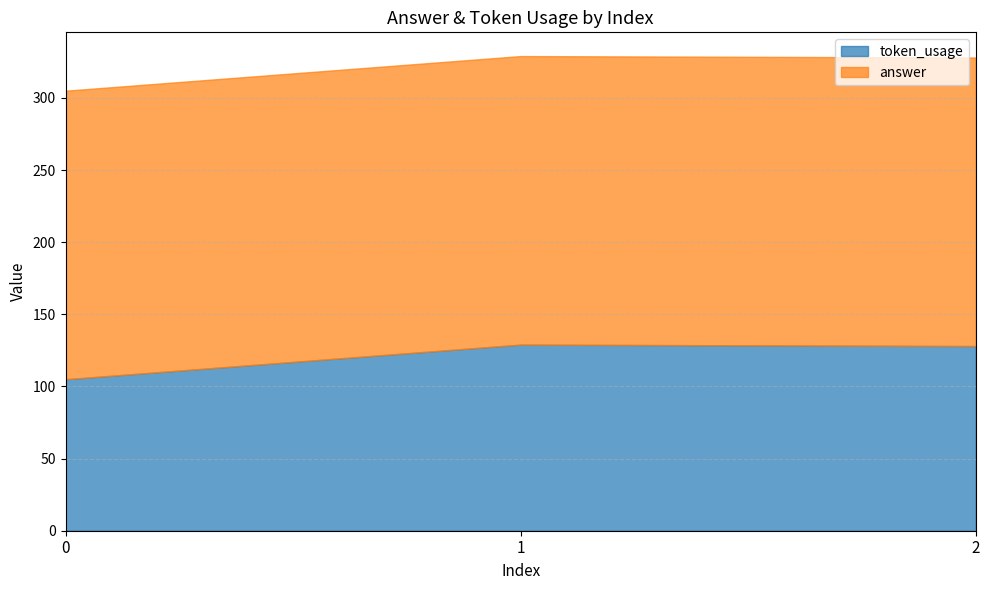

Rank the series at 0 from lowest to highest value.

token_usage, answer